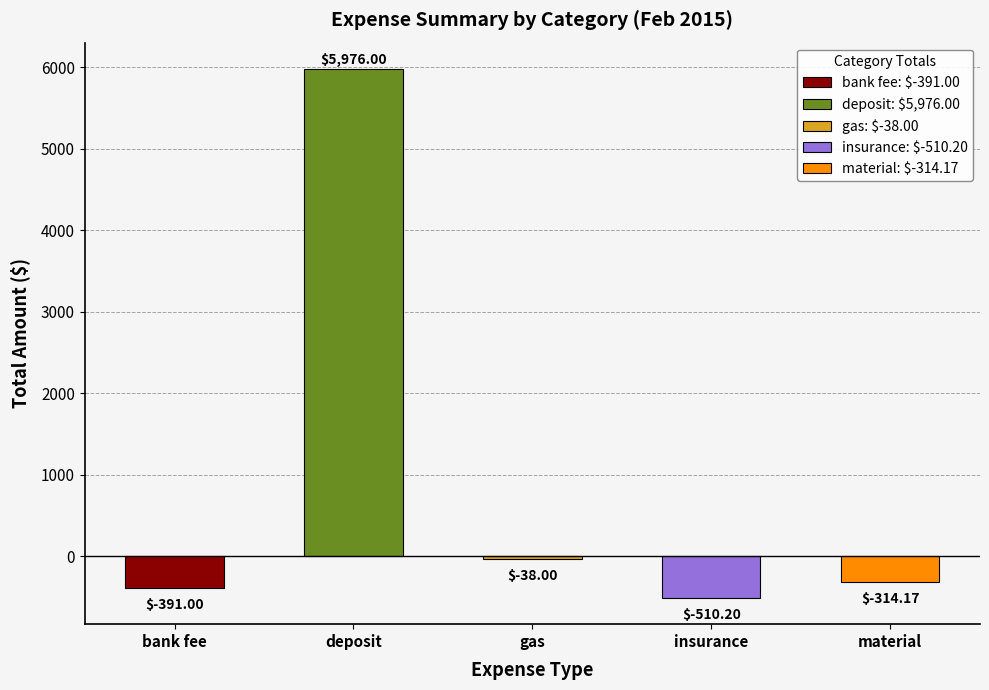

What is the change in value from deposit to insurance?

-6486.2